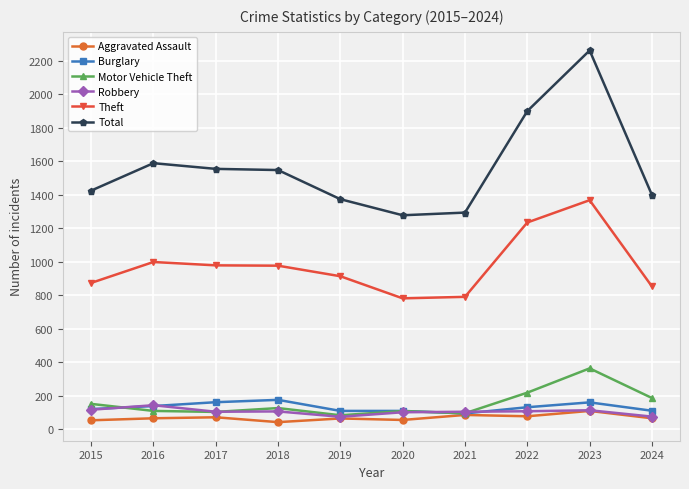

How many lines are shown in the chart?

6